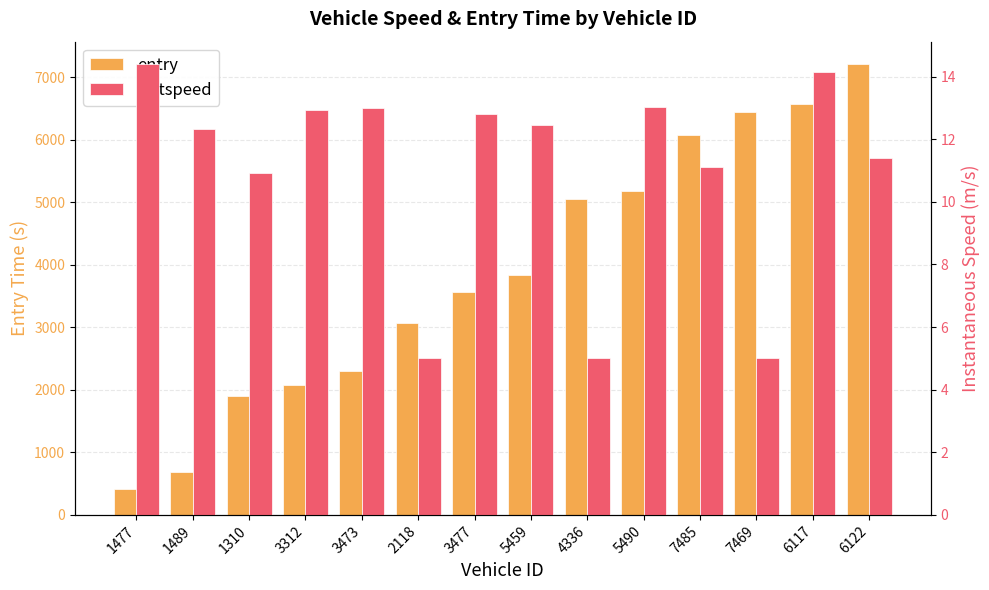

The entry series shows 11384.2 at 6122. True or false?

False